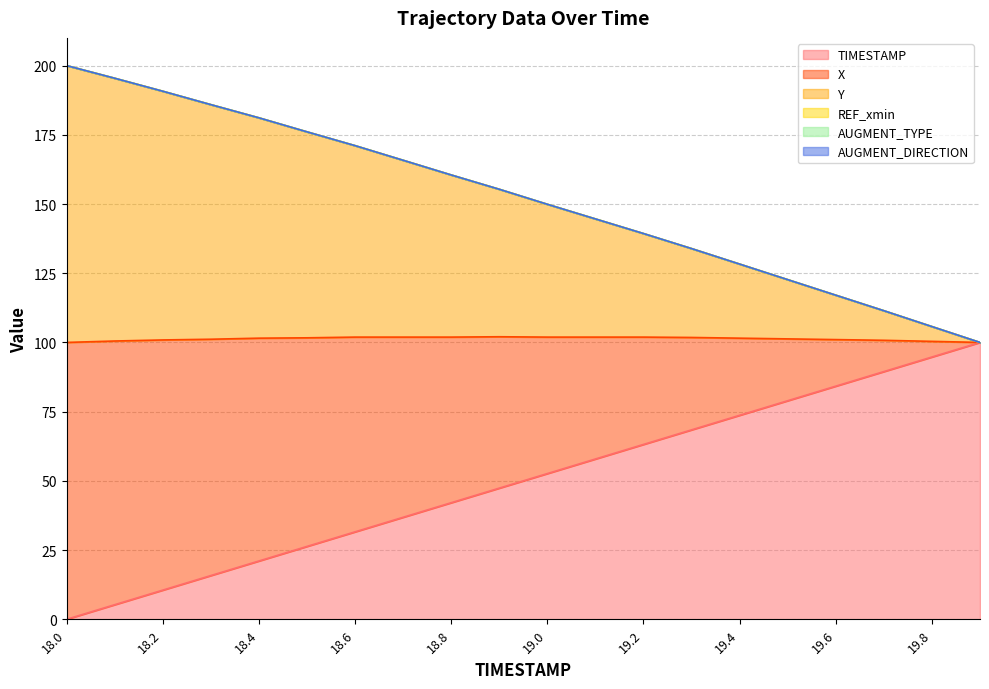

Is the value of TIMESTAMP at 18.4 greater than the value of Y at 19.4?

No